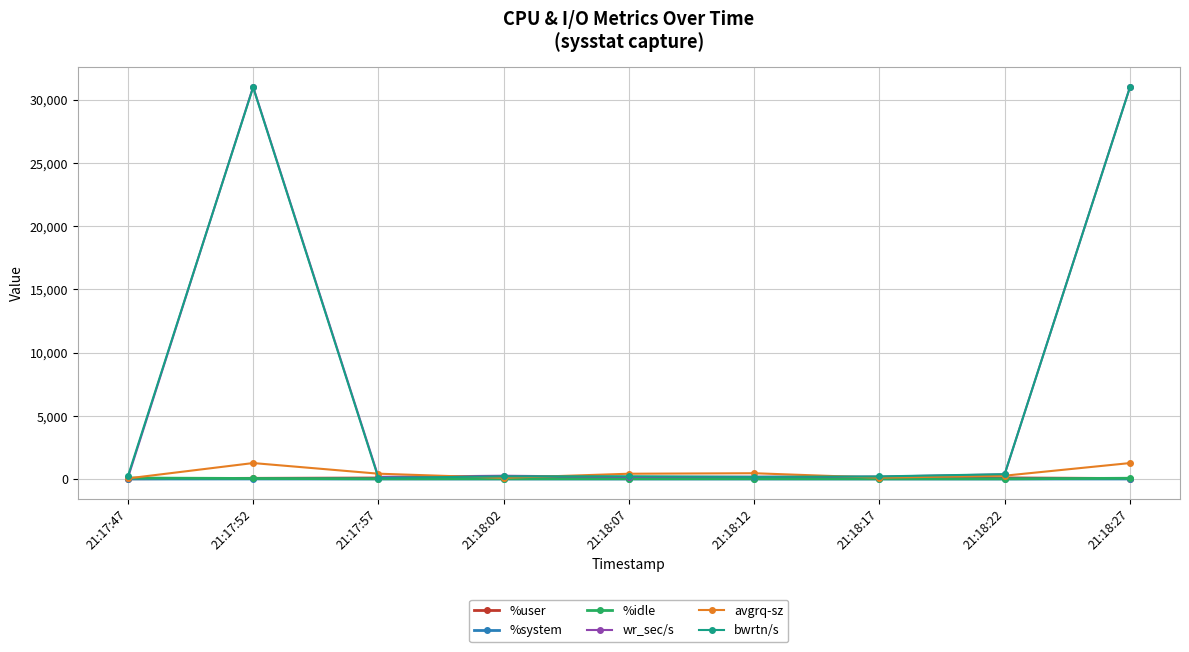

How many data points in %idle are above 16?

5